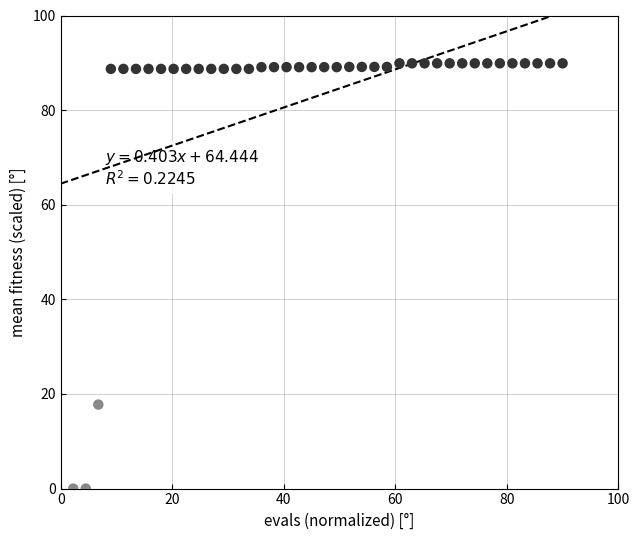

What Y value in the scatter plot is closest to 44?

17.8